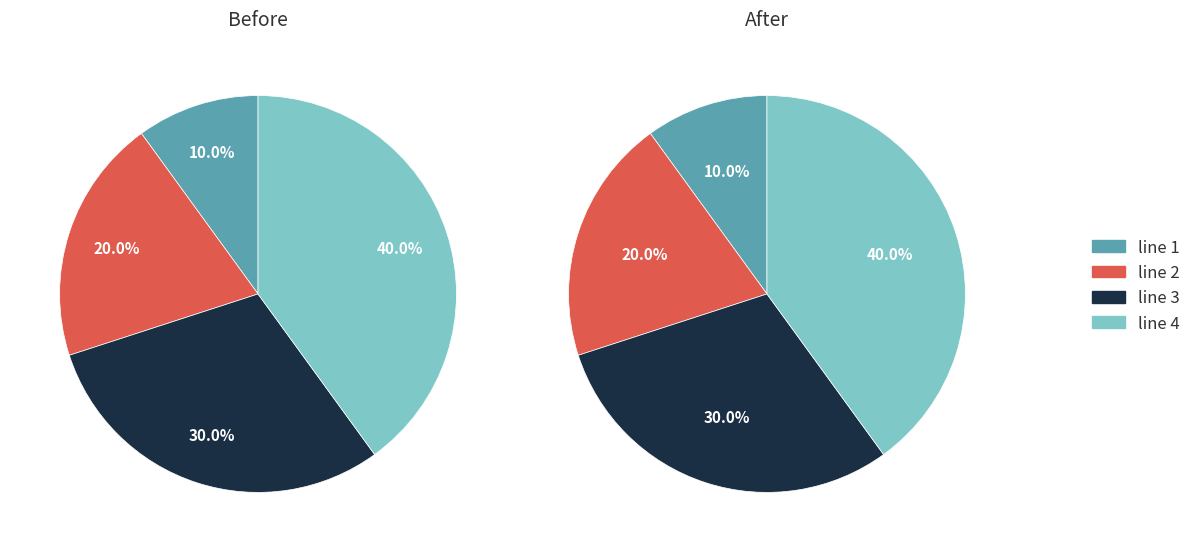

Approximately how many times larger is the value at line 2 compared to line 4?

0.5